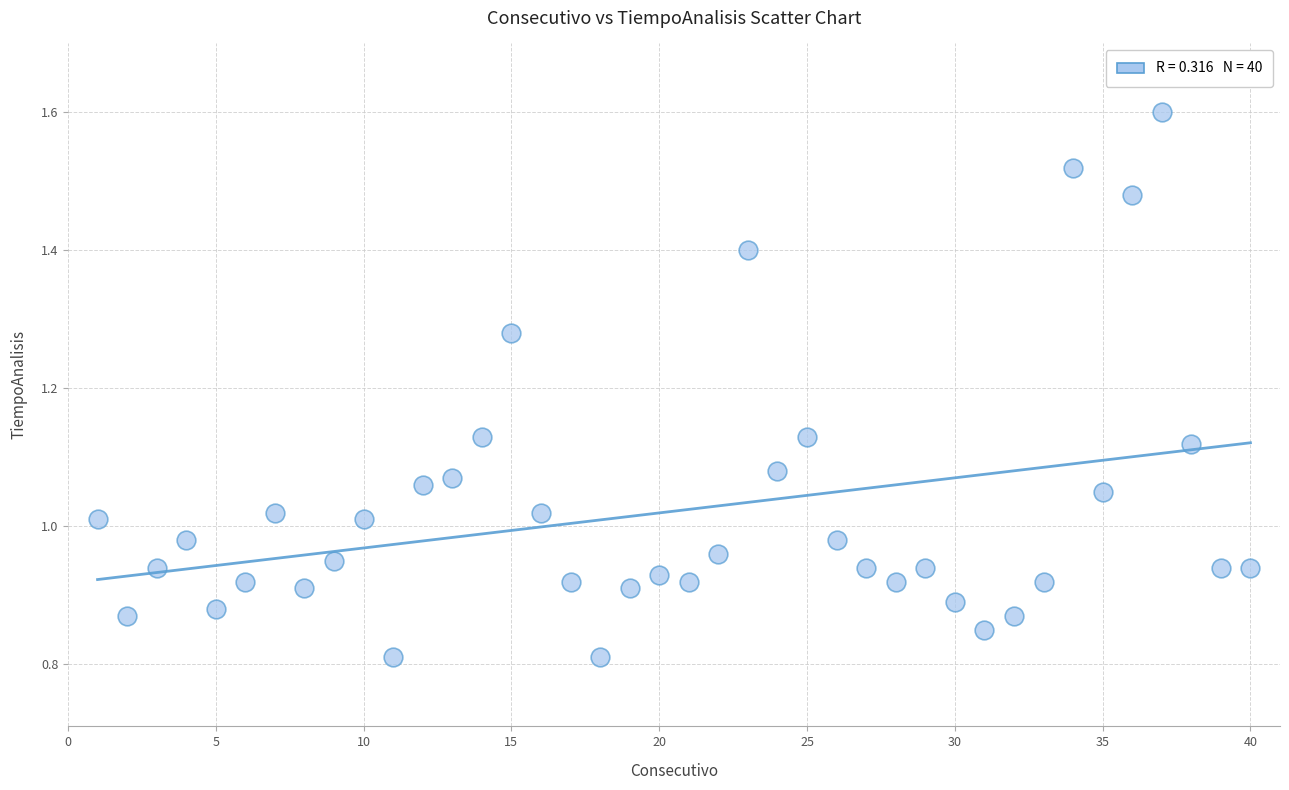

What is the range of X values (max minus min)?

39.0